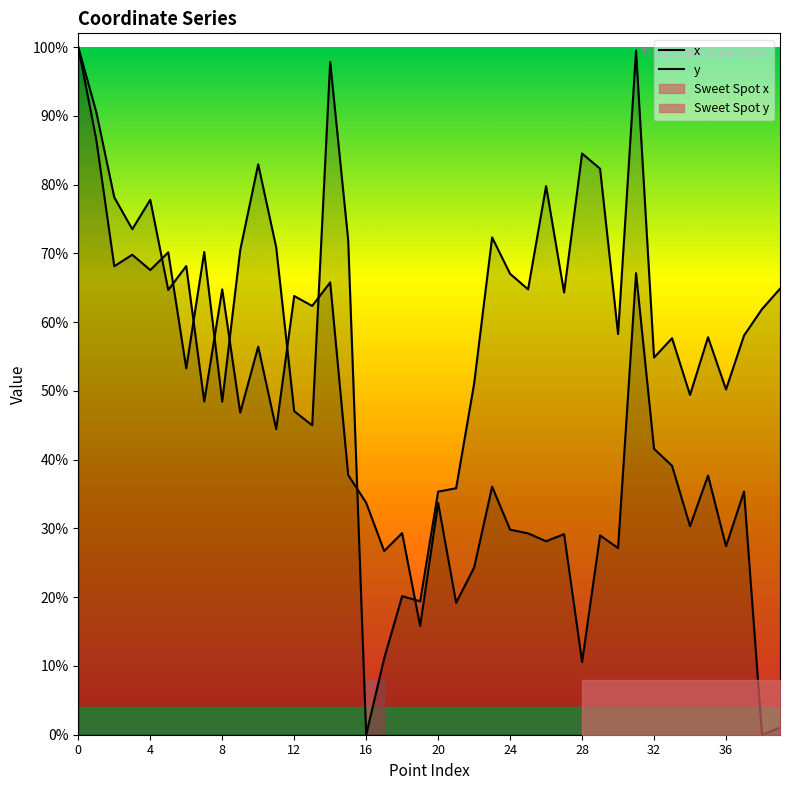

Which series has the largest total across all categories?

y